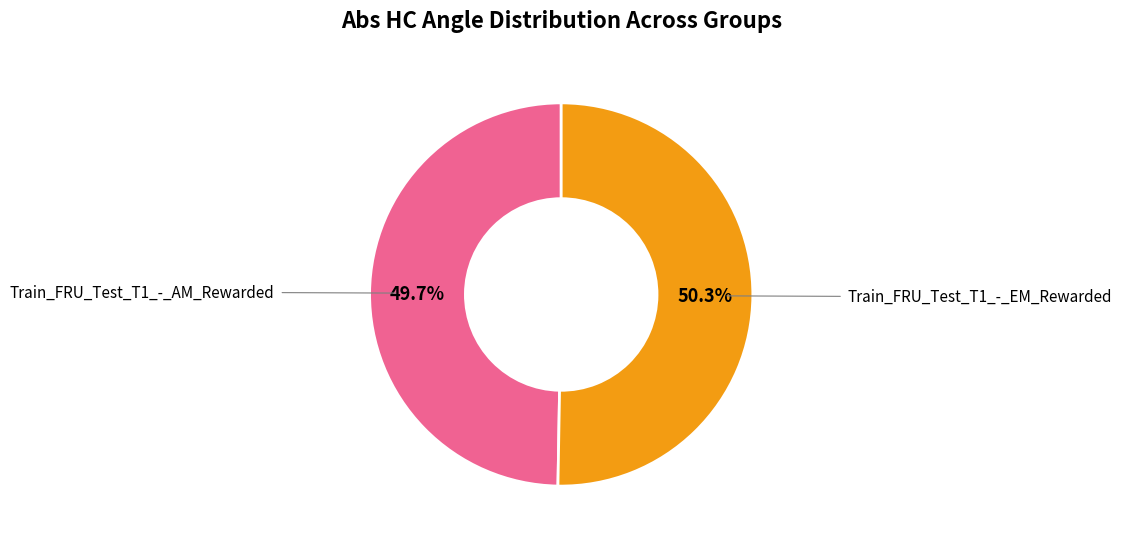

Is there any slice that represents more than half of the pie?

Yes